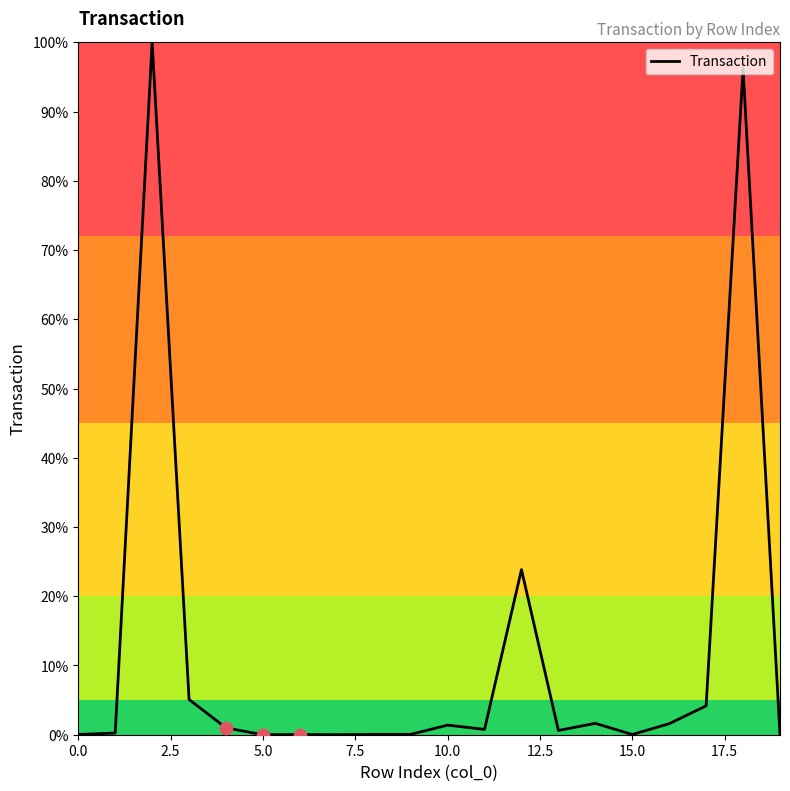

What is the greatest value displayed?

100.0